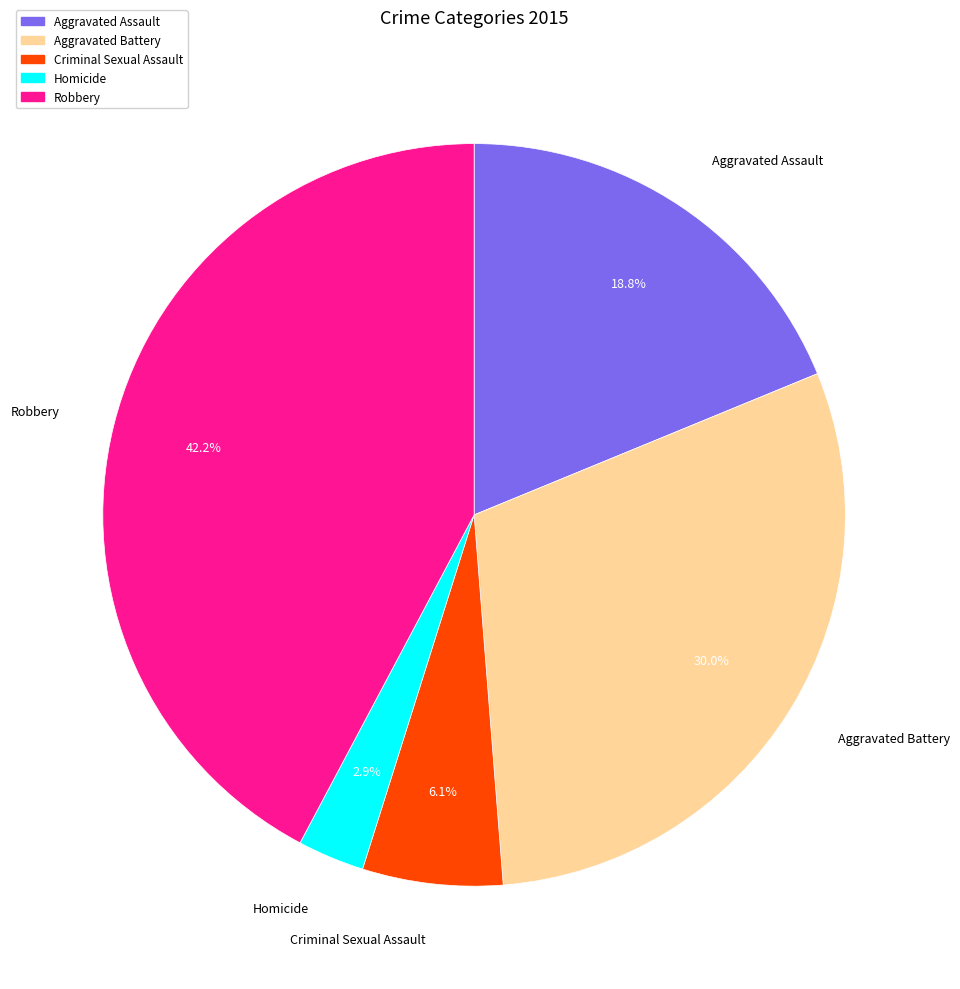

To the nearest percent, what is the combined percentage of Aggravated Assault and Criminal Sexual Assault?

25%